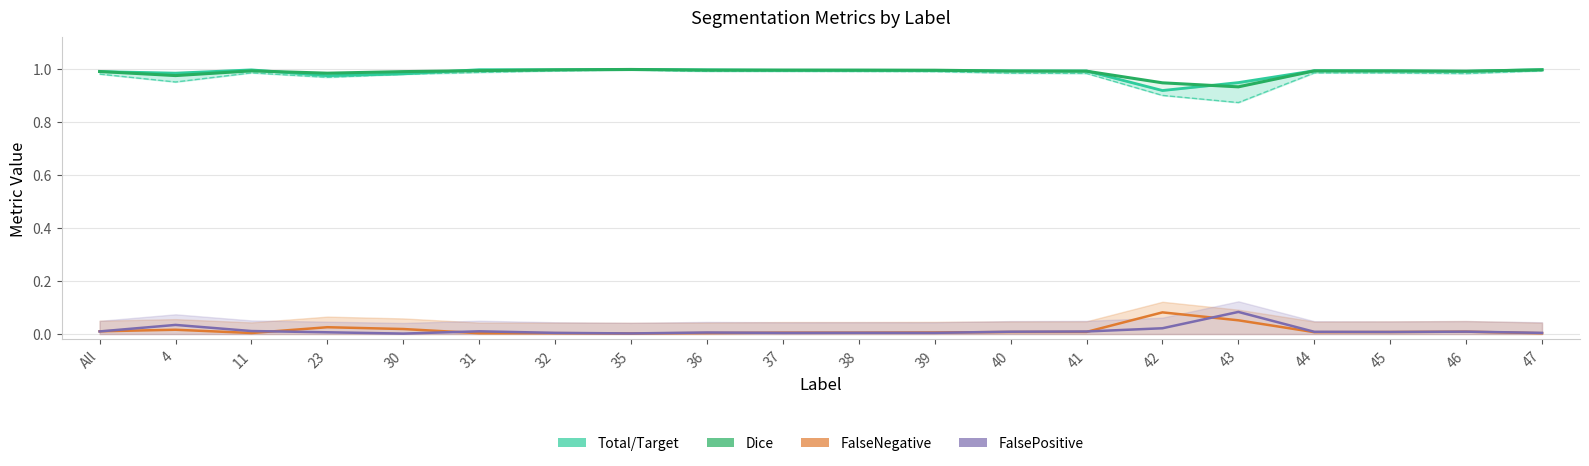

What is the difference between the maximum and minimum values in the Dice series?

0.1